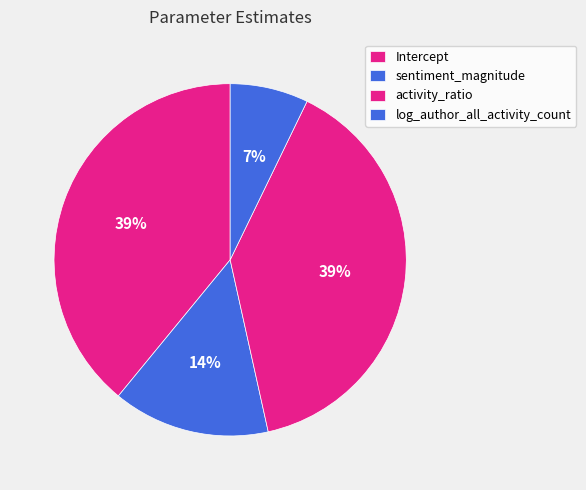

Count the number of slices in the pie.

4